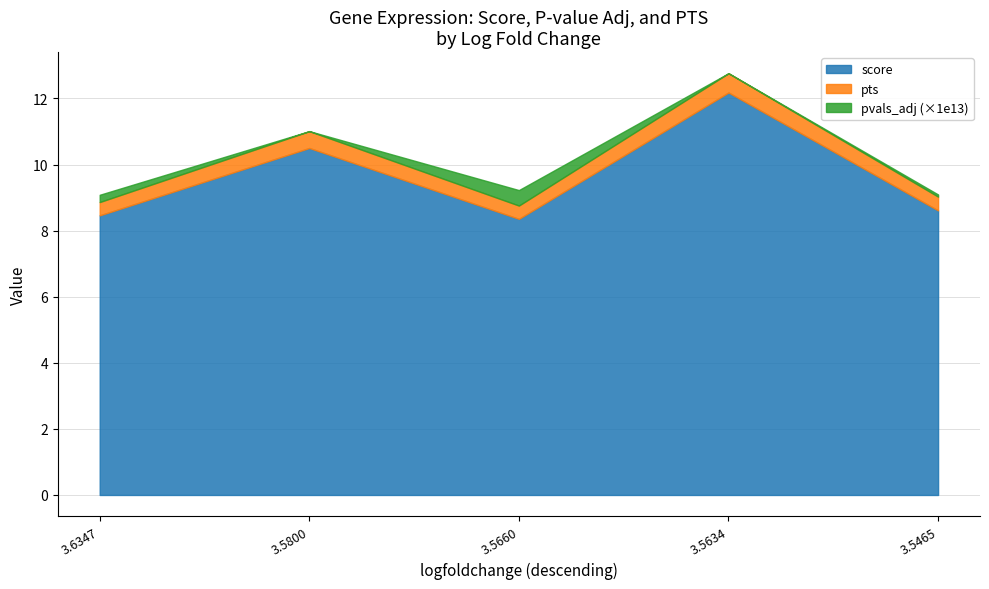

At which category is the sum across all series the highest?

3.5634